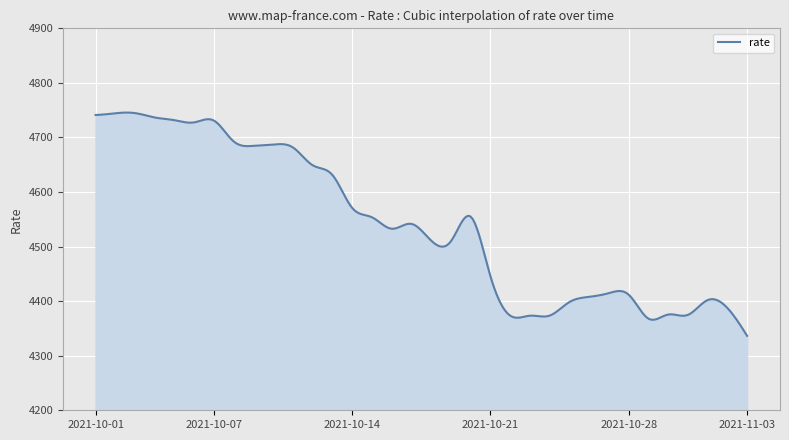

Does the chart display data point markers on the line(s)?

No